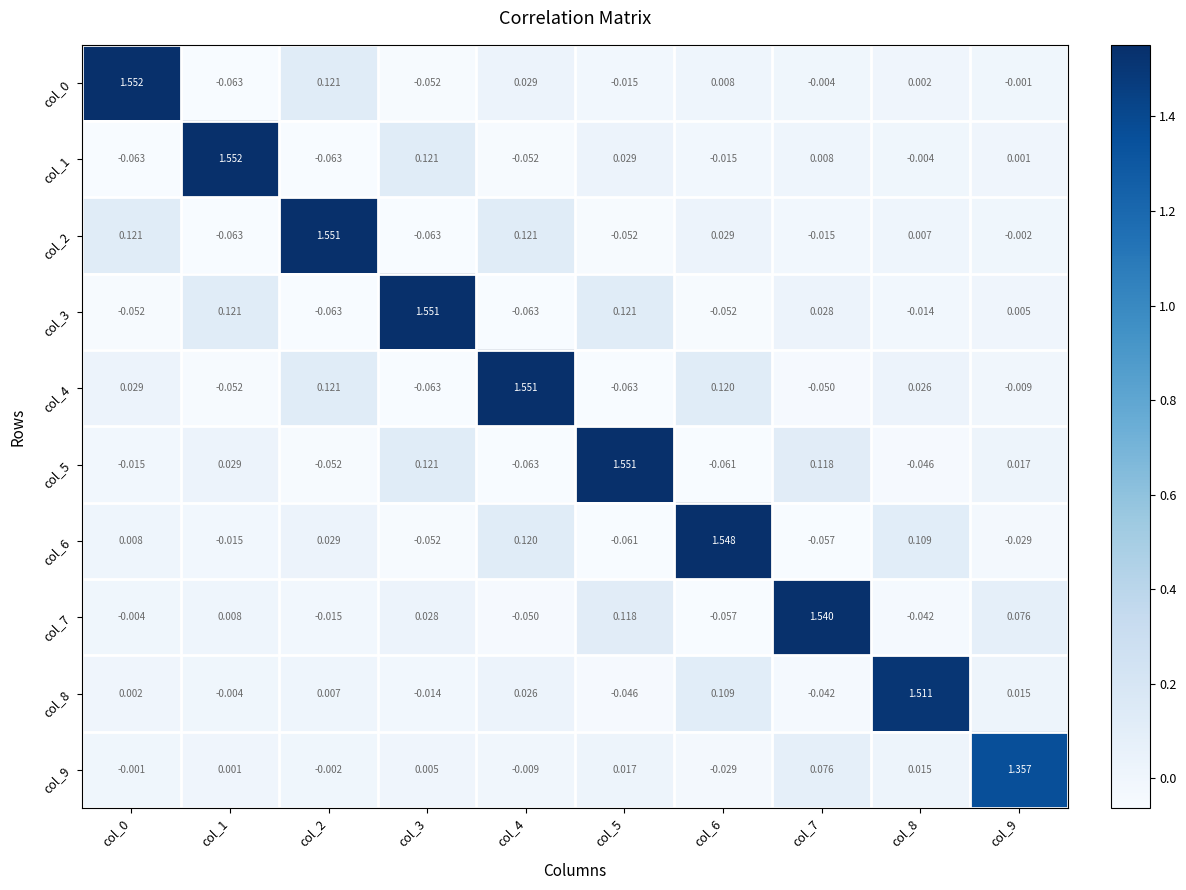

Is the value of col_3 at col_7 greater than the value of col_5 at col_8?

Yes